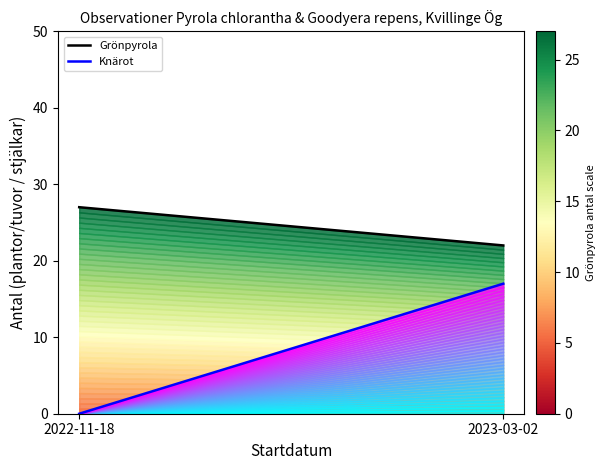

Rank the categories by Knärot total value from lowest to highest.

2022-11-18, 2023-03-02